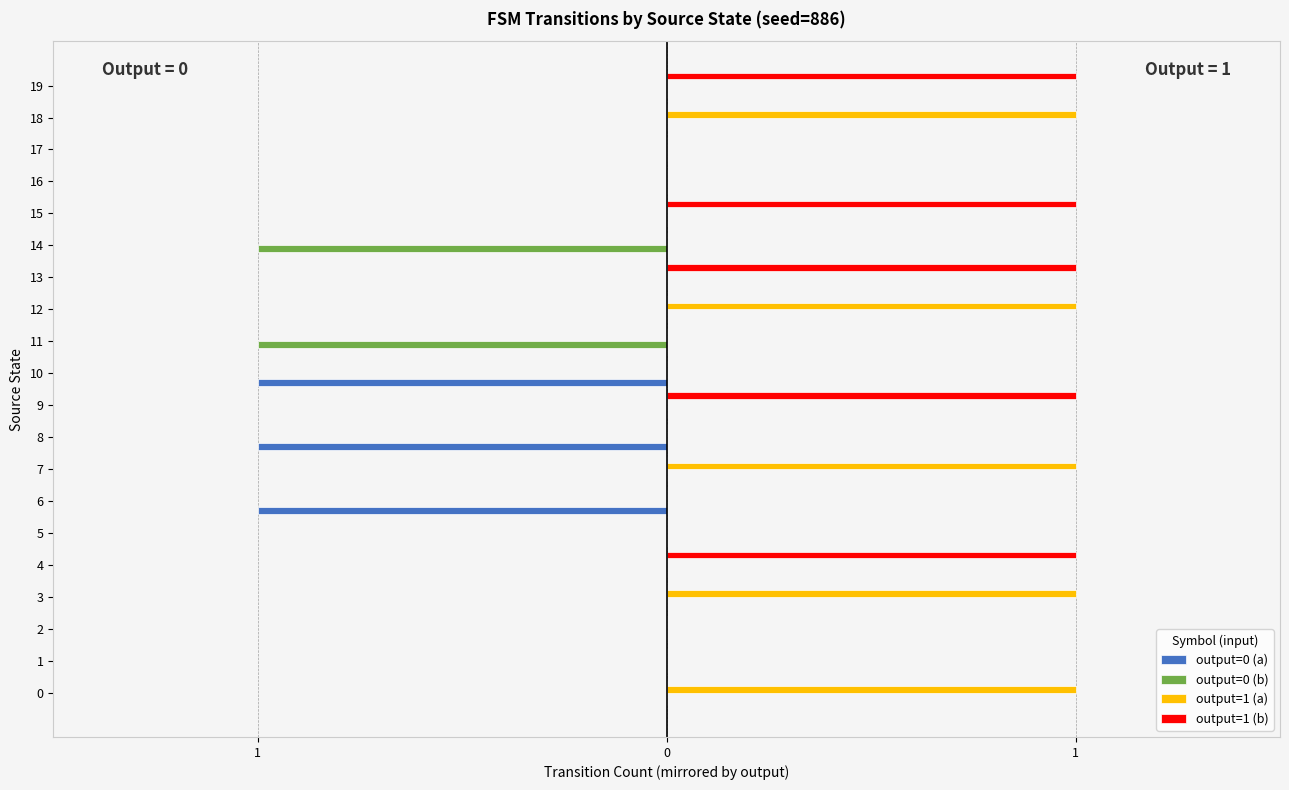

What is the label of the 2nd bar from the right?

18